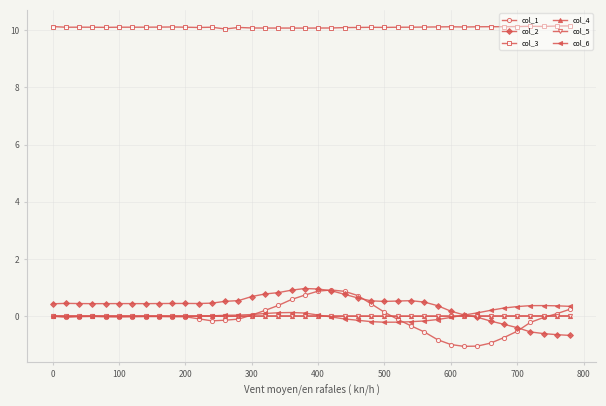

What is the value of the col_2 point at the 7th from the left?

0.4